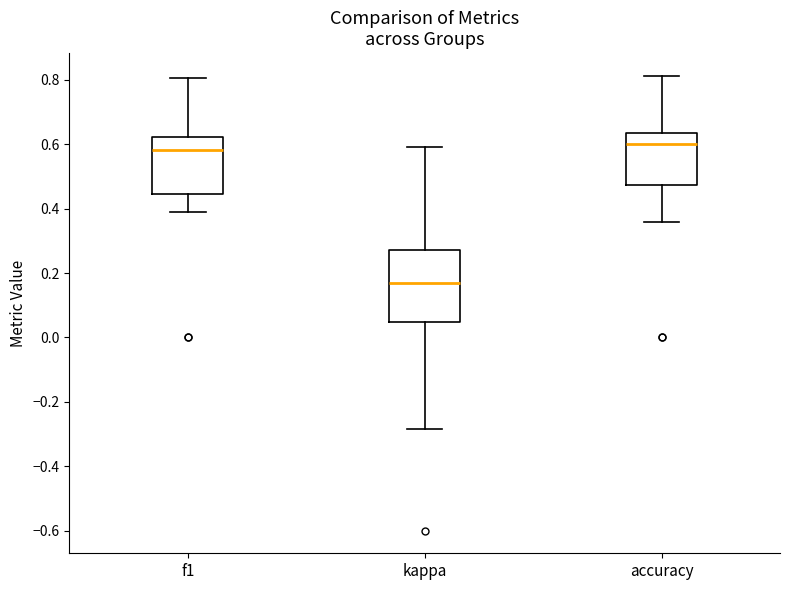

Reading left to right, transcribe this box plot: for each box, give where its median line is, the range the box spans, and where its two whiskers end, as read against the y-axis. The values are not printed on the chart, so give them approximately, as read against the axis.

f1: median 0.58, box 0.44 to 0.62, whiskers 0.38 to 0.80
kappa: median 0.16, box 0.04 to 0.28, whiskers -0.28 to 0.60
accuracy: median 0.60, box 0.48 to 0.64, whiskers 0.36 to 0.82